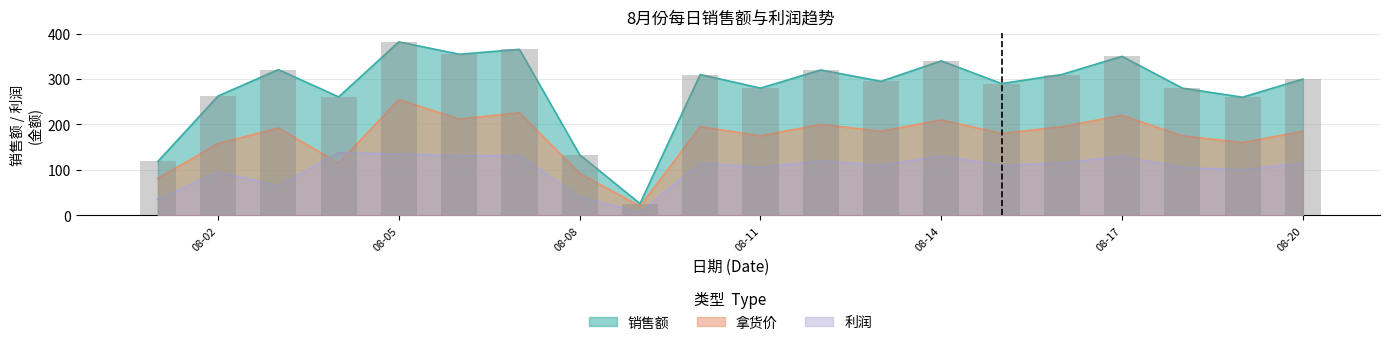

Rank the series by their maximum value, from lowest to highest.

利润, 拿货价, 销售额